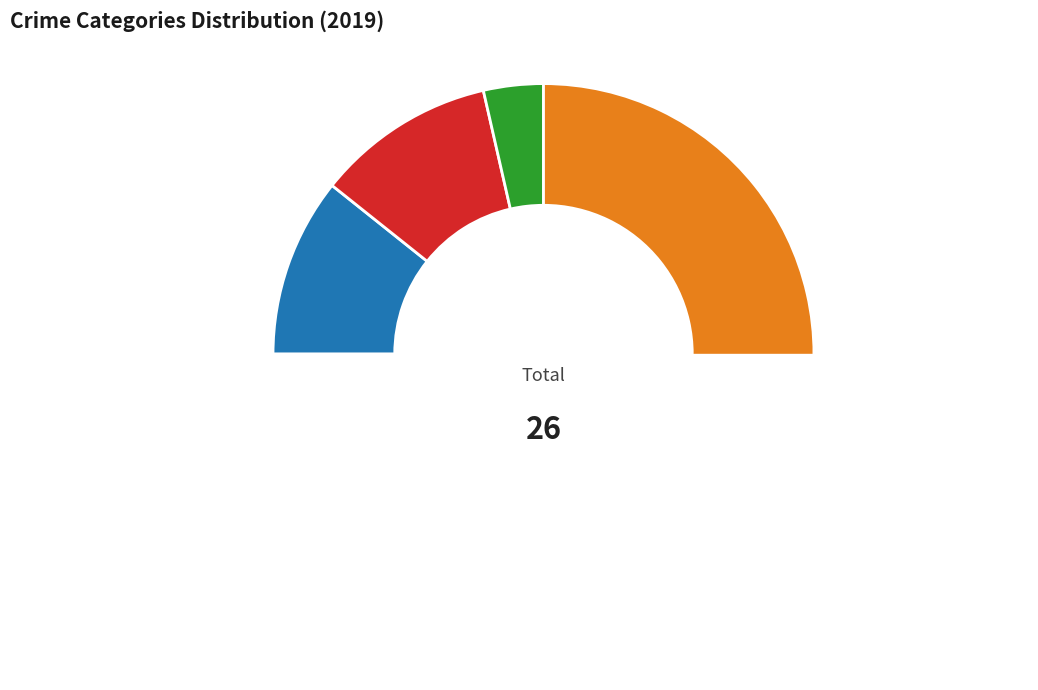

To the nearest percent, what percentage of the pie is Robbery?

29%